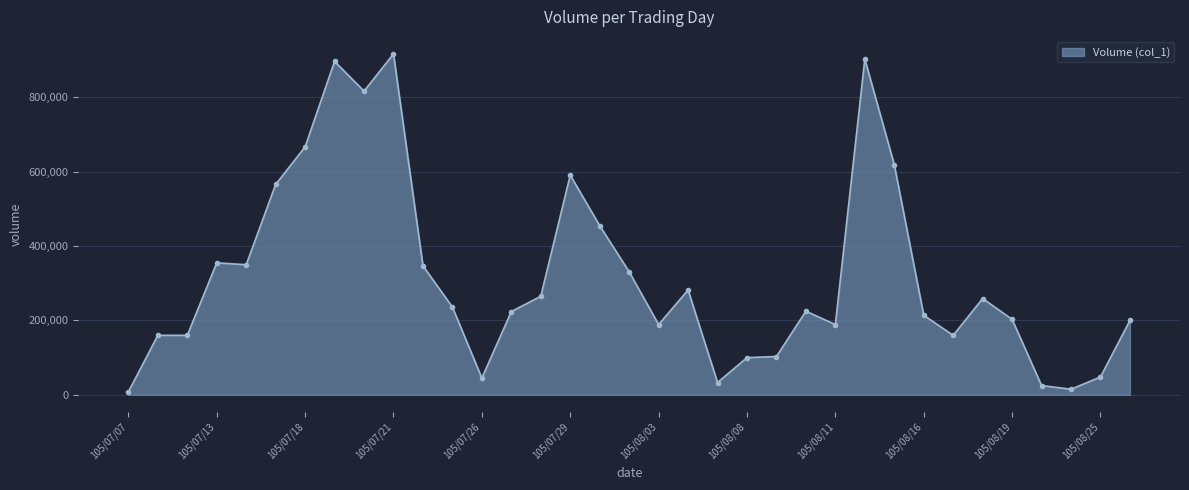

What is the maximum value shown in the chart?

917000